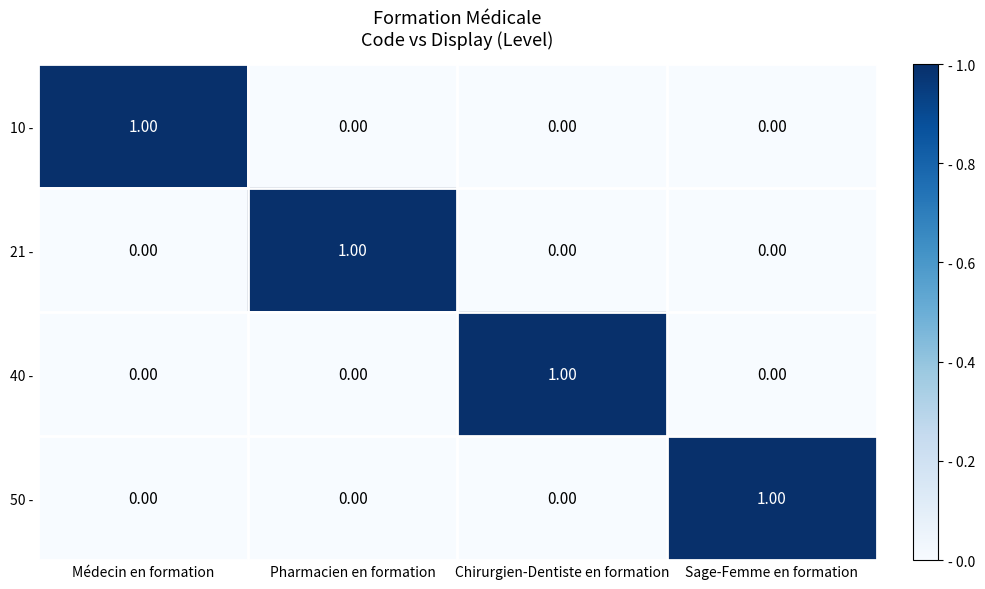

At how many categories does at least one series exceed 0?

4